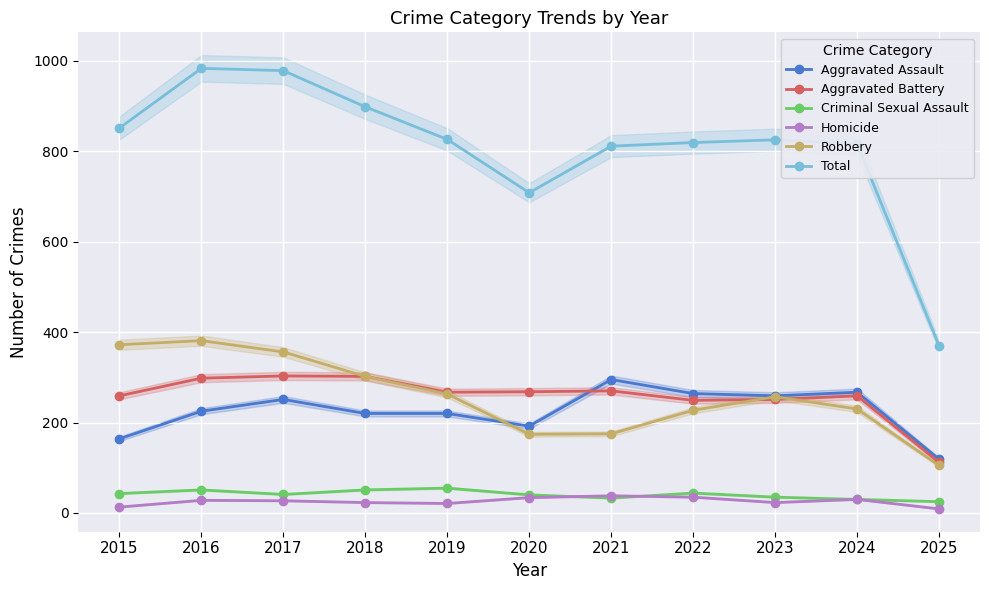

What is the value of the Homicide point at the 3rd from the left?

27